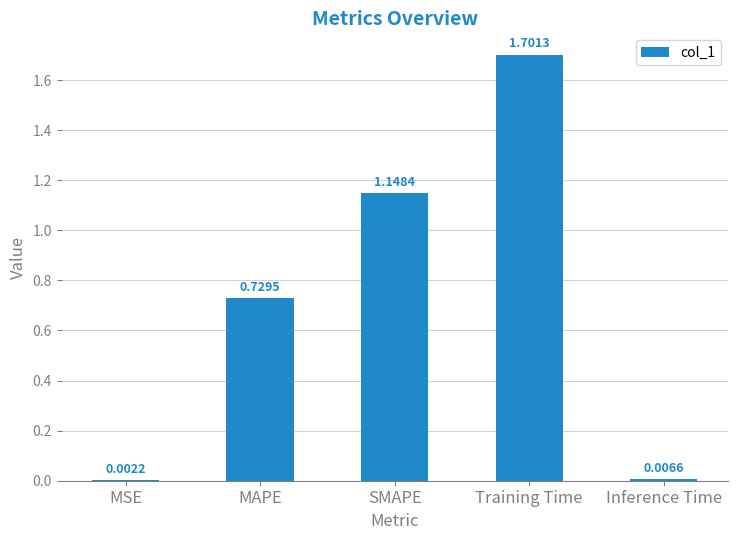

What is the sum of all values?

3.6